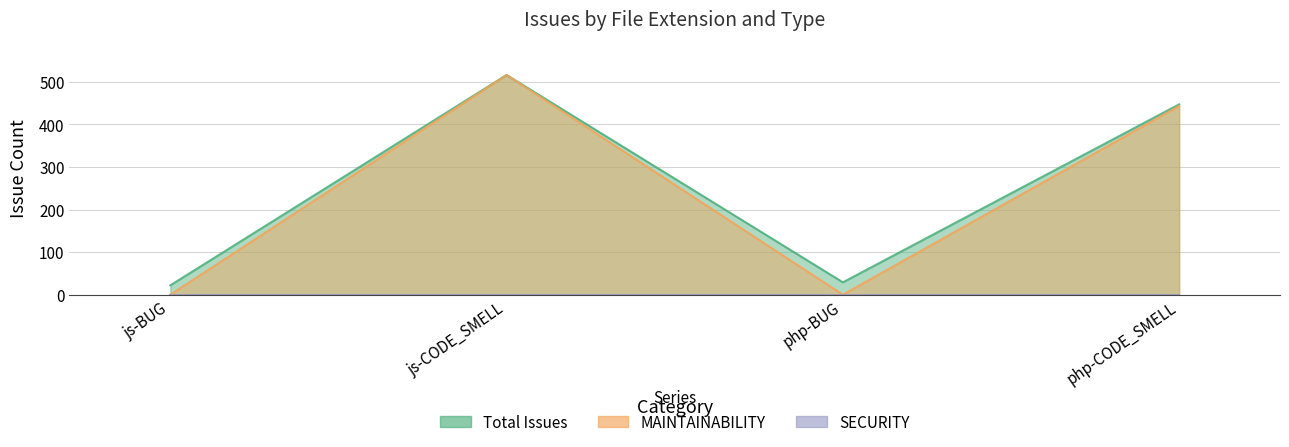

Does the chart have visible grid lines?

Yes